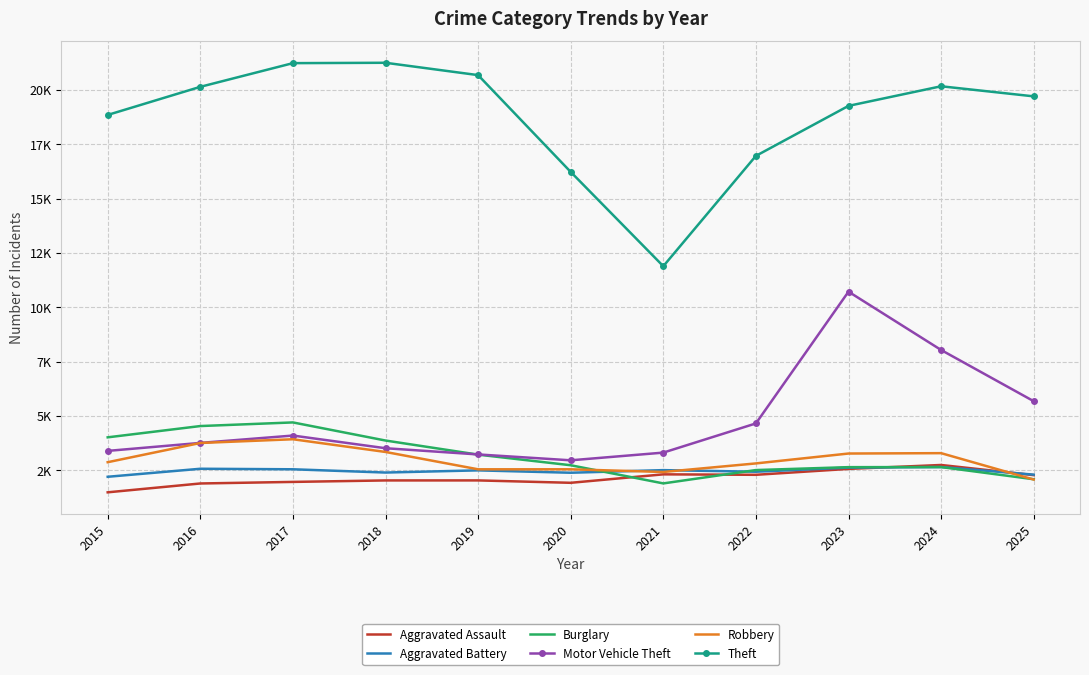

What is the total value across all series at 2023?

41057